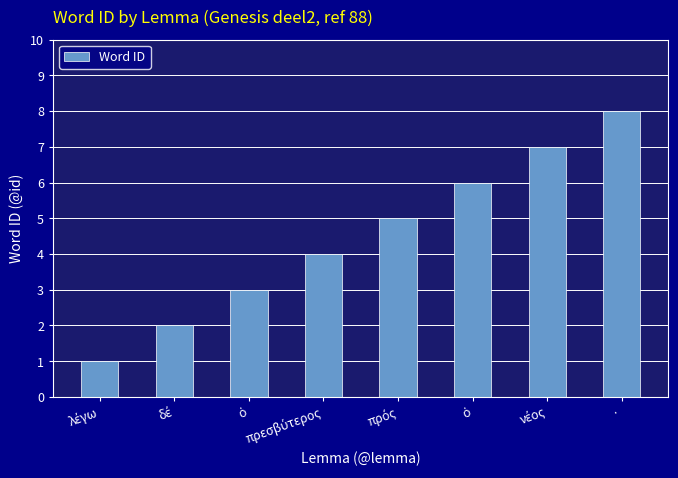

Which label corresponds to the smallest value in the chart?

λέγω